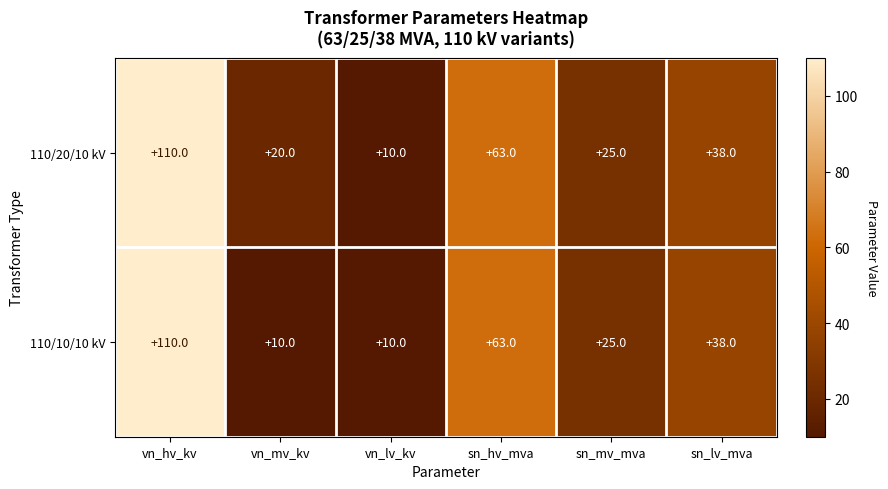

How many categories are shown in the chart?

6